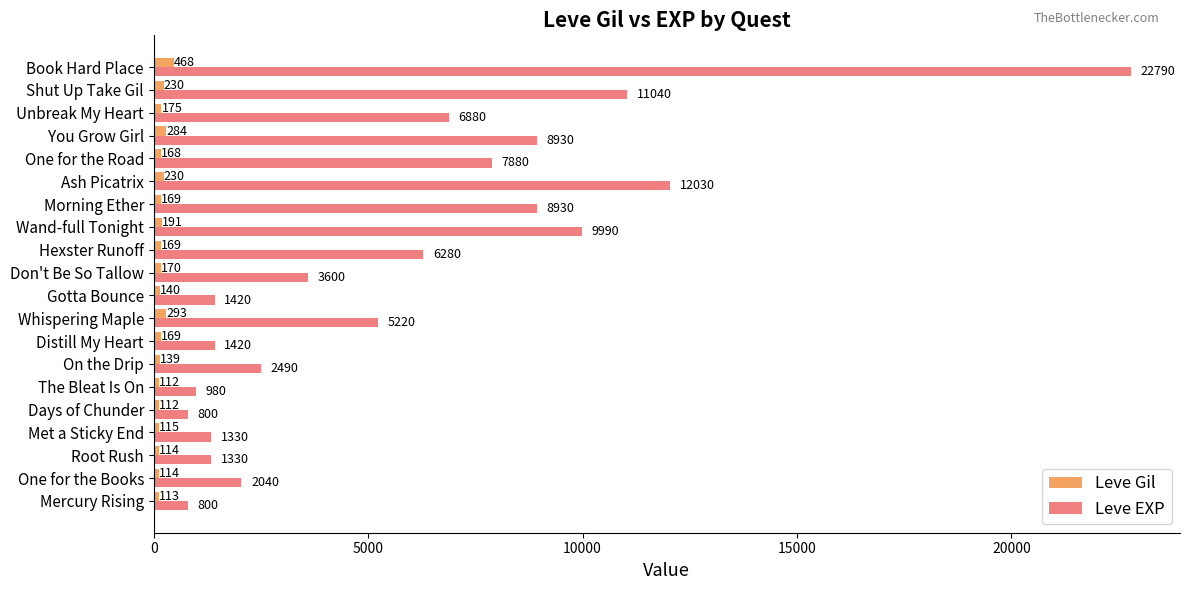

Rank the series by their average value, from highest to lowest.

Leve EXP, Leve Gil